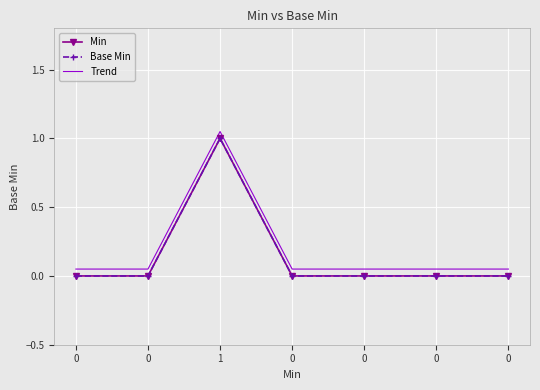

Which series has the largest range (max minus min)?

Min